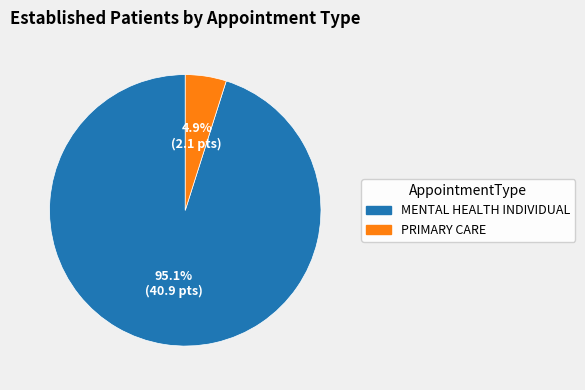

Which slice is the largest?

MENTAL HEALTH INDIVIDUAL